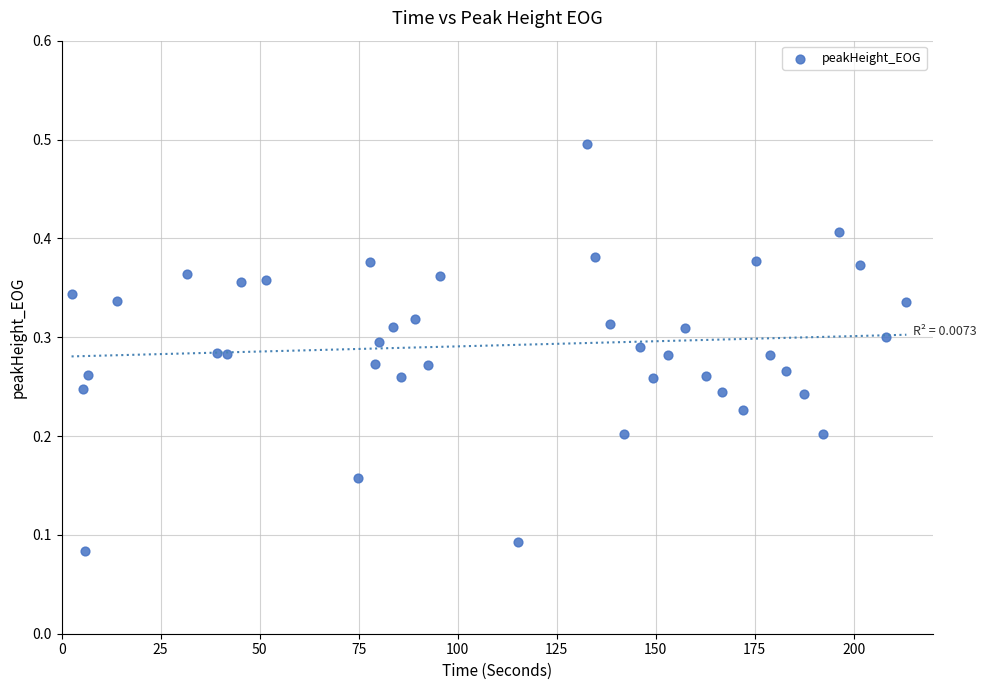

What is the range of X values (max minus min)?

210.8